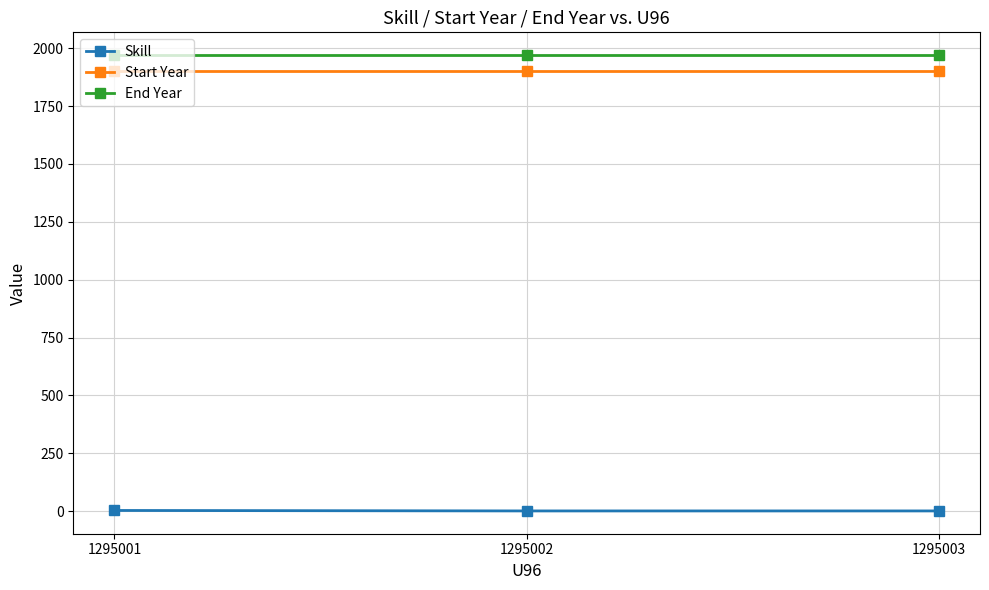

How many values in the Skill series exceed 1?

1